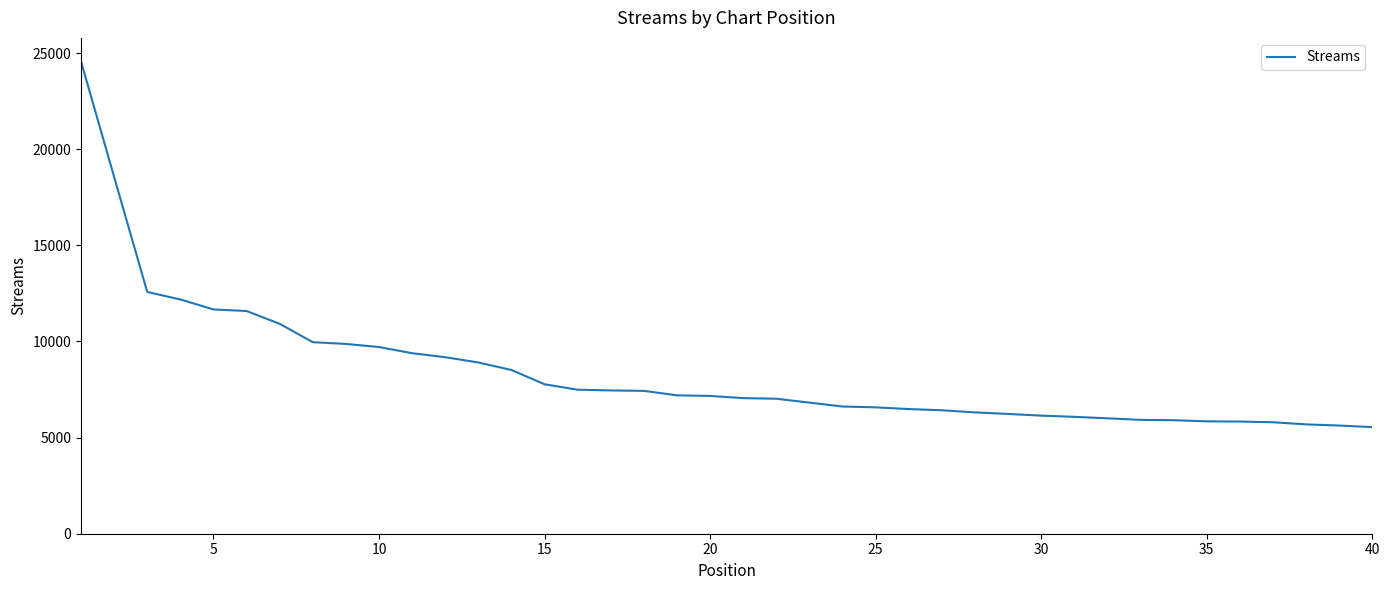

What is the smallest value displayed?

5545